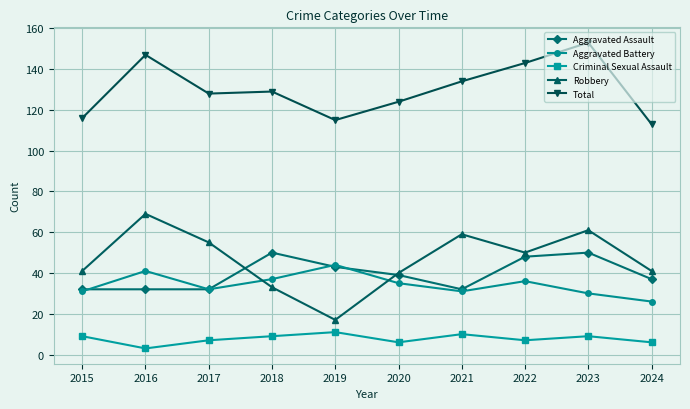

What is the sum of the Robbery values at 2023 and 2024?

102